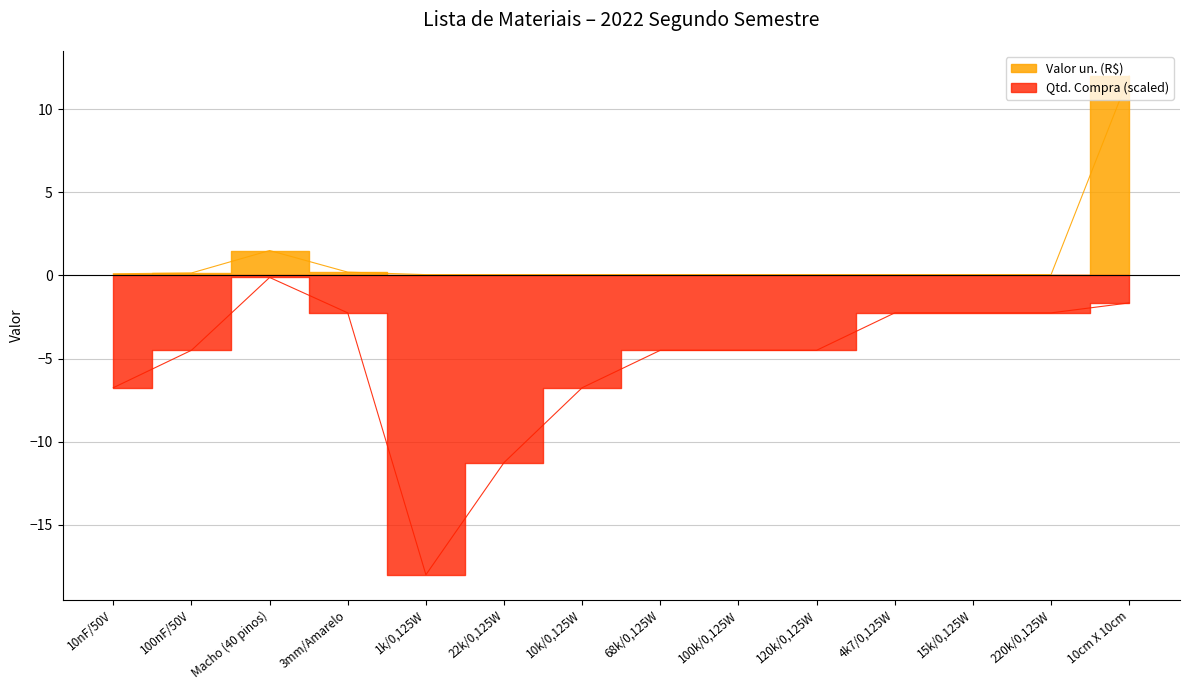

What is the difference between the maximum and minimum values in the Valor un. (R$) series?

11.9